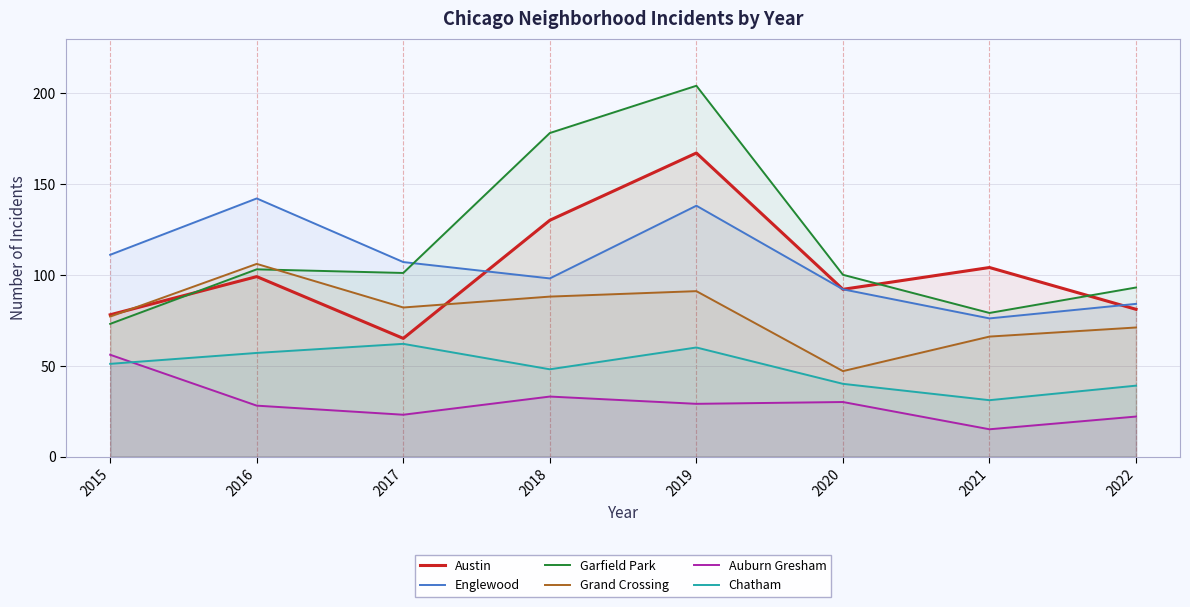

What is the value of the Grand Crossing point at the 7th from the left?

66